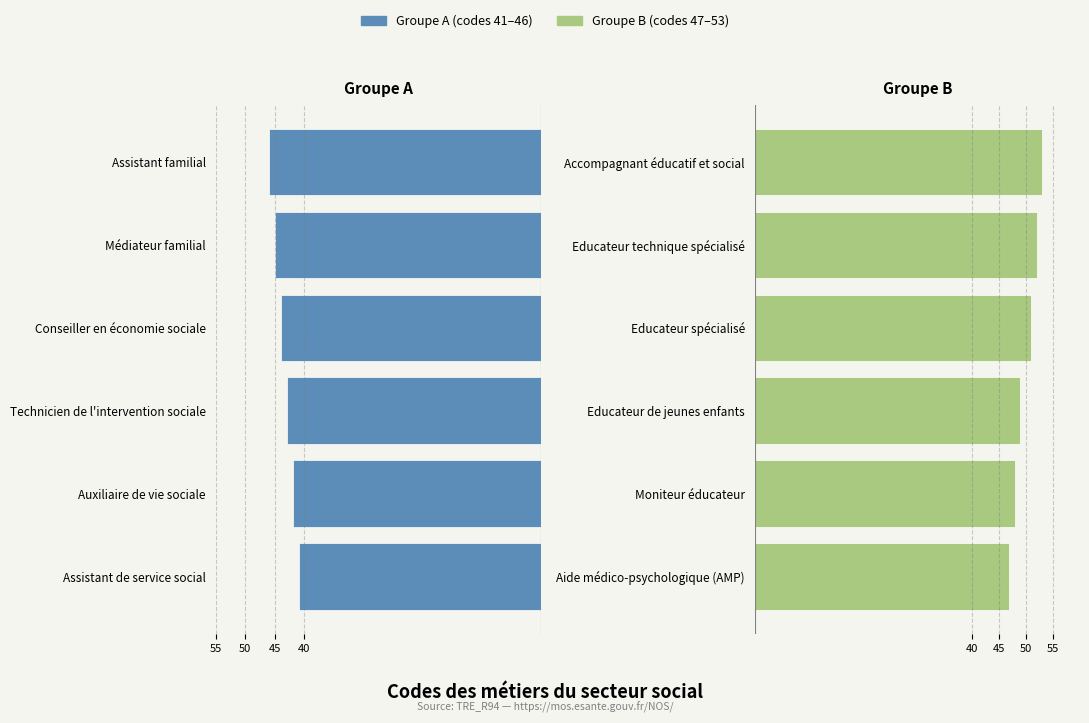

List the series in order of their overall mean, highest first.

Groupe B (47–53), Groupe A (41–46)